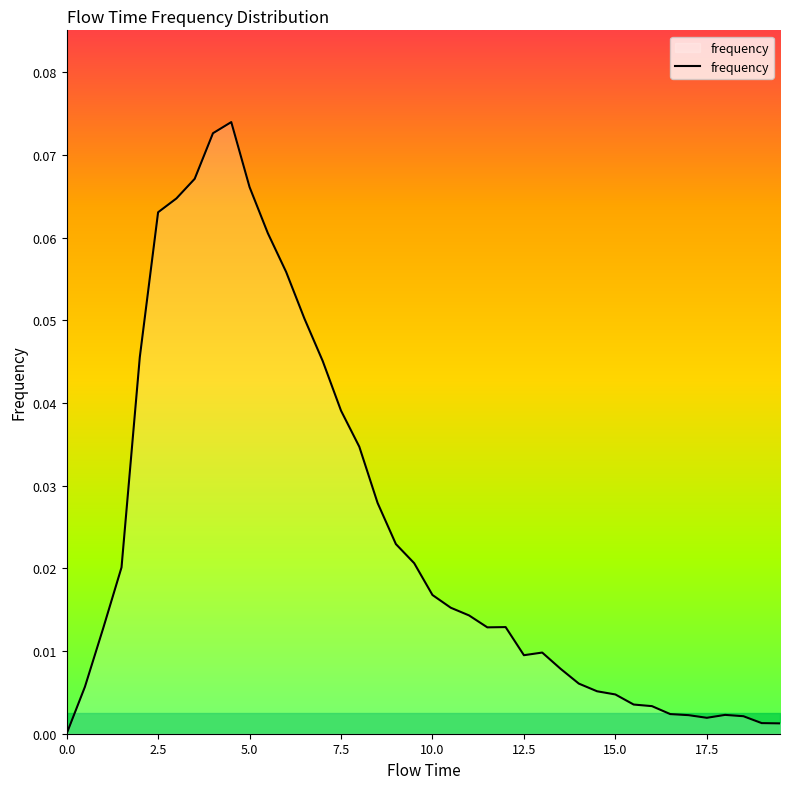

List the labels in order of value, smallest first.

0.0, 19.5, 19.0, 17.5, 18.5, 17.0, 18.0, 16.5, 16.0, 15.5, 15.0, 14.5, 0.5, 14.0, 13.5, 12.5, 13.0, 1.0, 11.5, 12.0, 11.0, 10.5, 10.0, 1.5, 9.5, 9.0, 8.5, 8.0, 7.5, 7.0, 2.0, 6.5, 6.0, 5.5, 2.5, 3.0, 5.0, 3.5, 4.0, 4.5